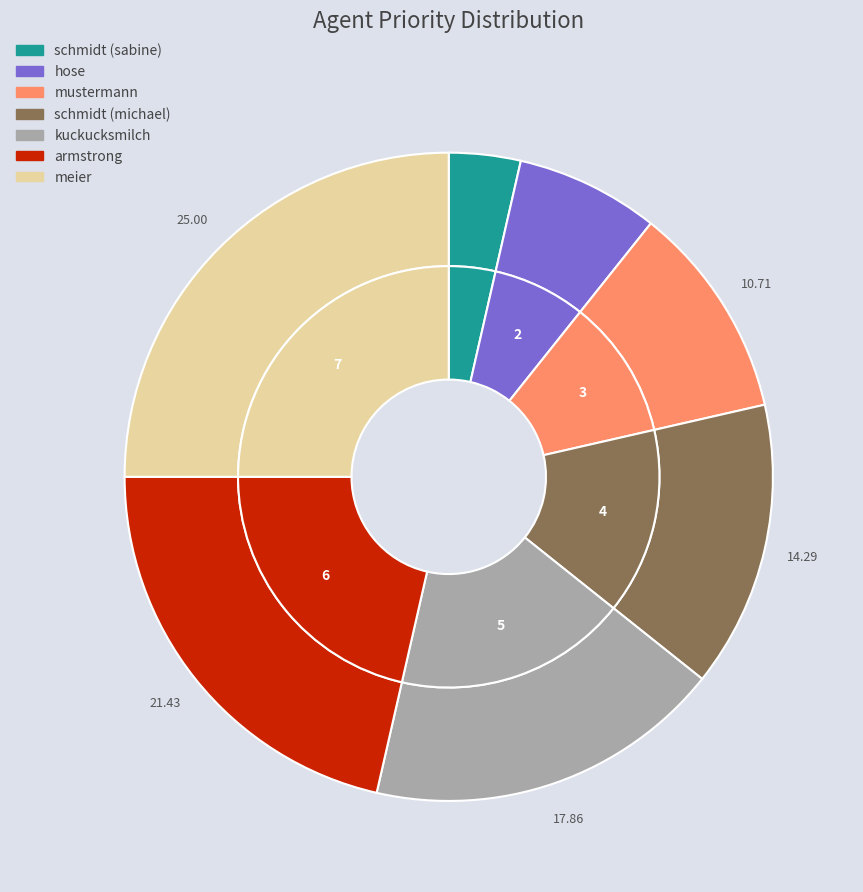

What is the ratio of the value at meier to the value at mustermann?

2.3